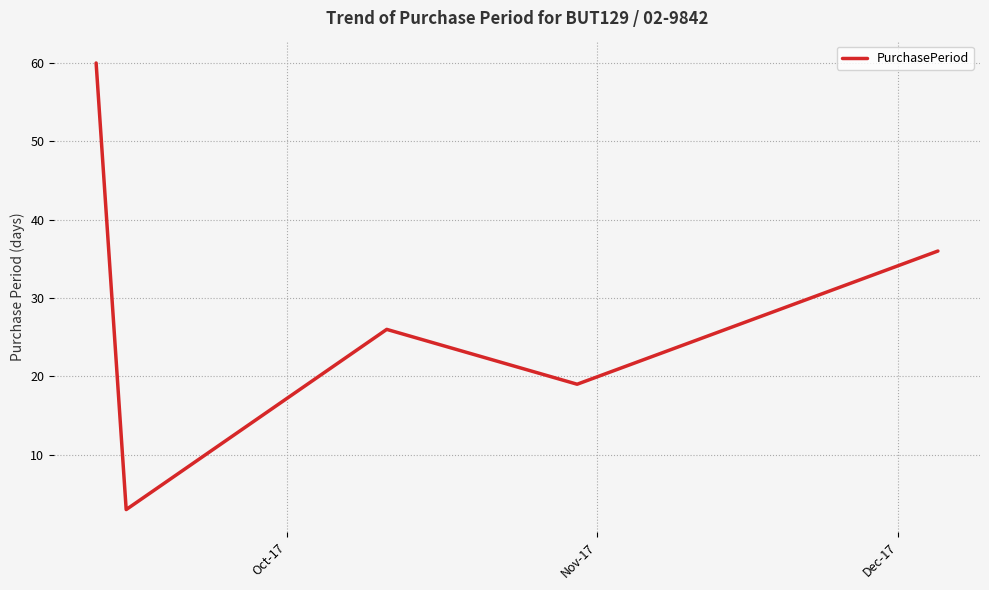

What is the minimum value shown in the chart?

3